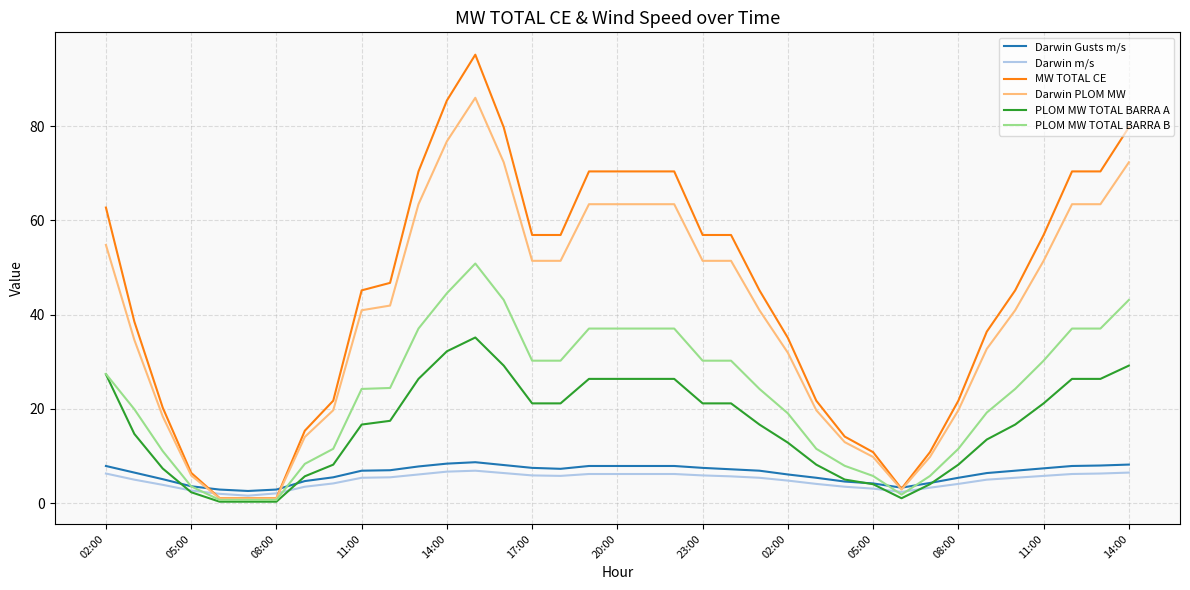

What is the maximum value shown in the chart?

95.1